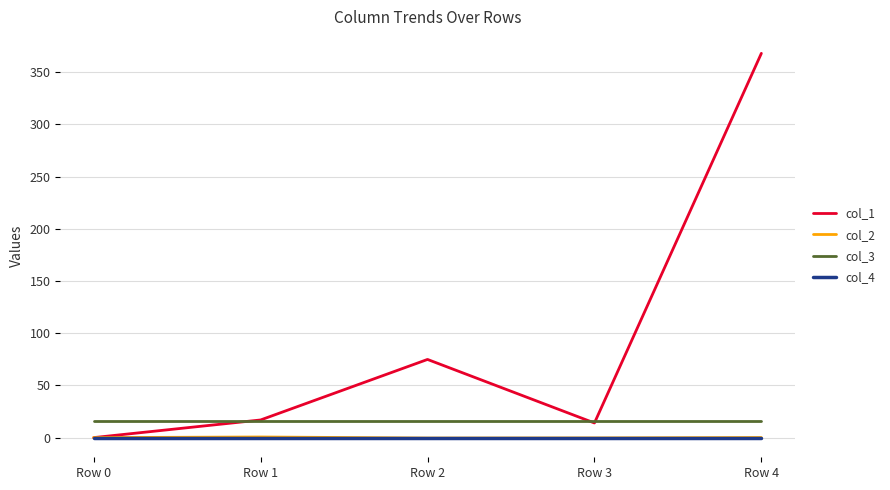

What is the average value of the col_3 series?

16.0